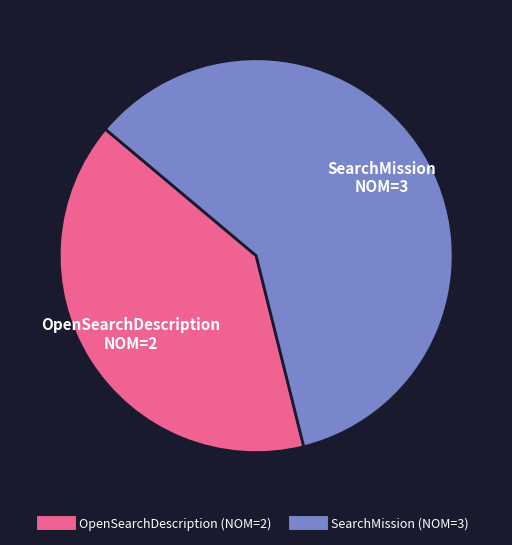

True or false: OpenSearchDescription accounts for 12% of the total.

False